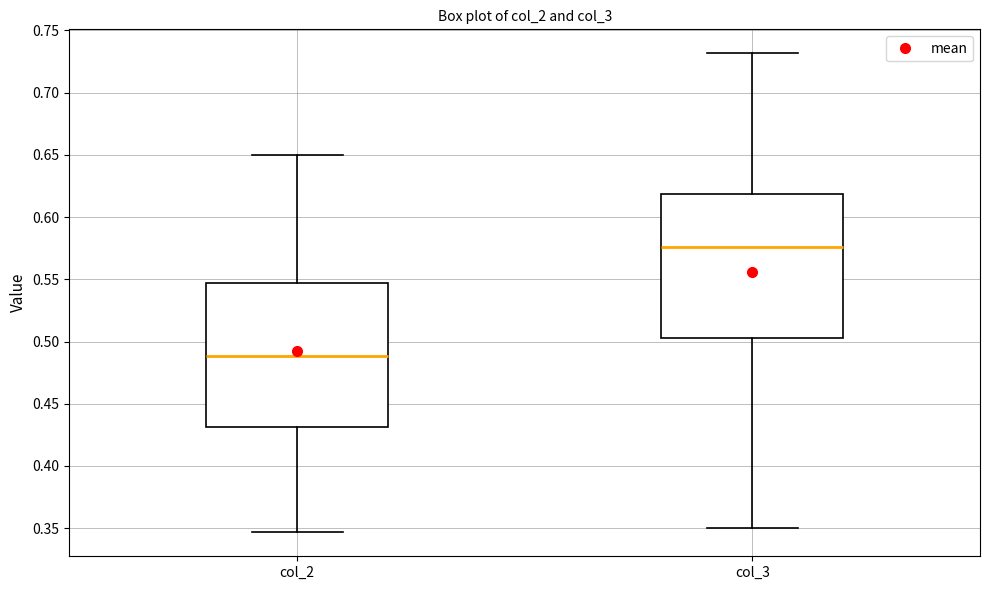

Which box has the highest median line?

col_3